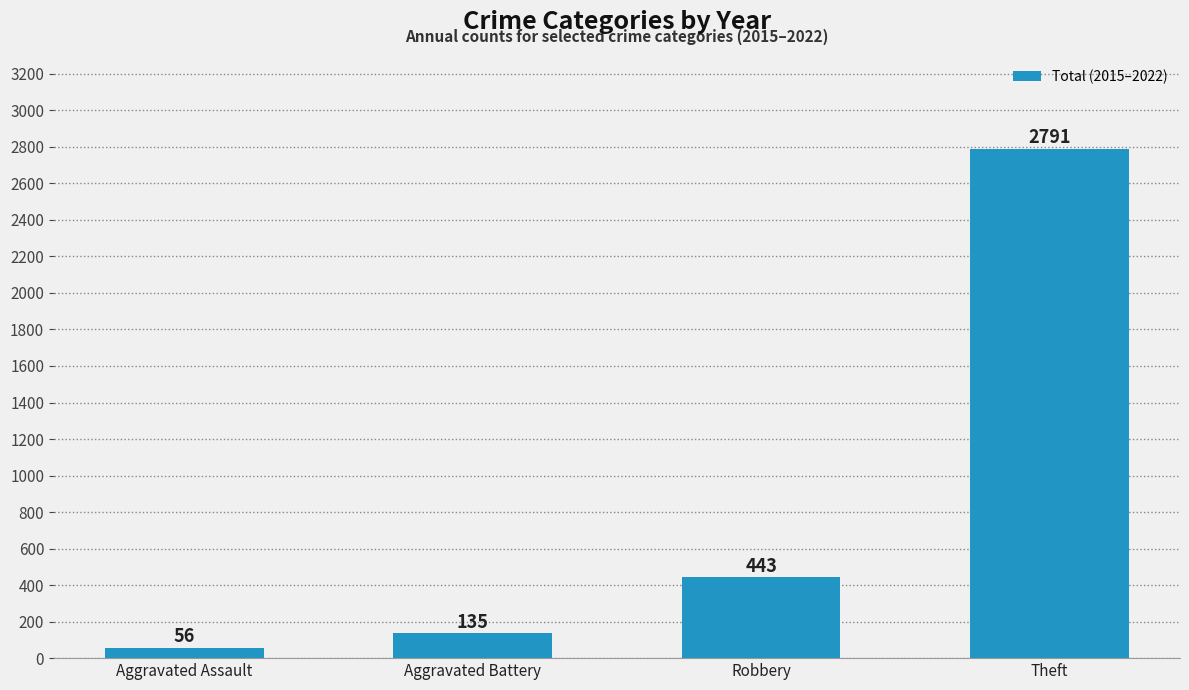

Which label corresponds to the smallest value in the chart?

Aggravated Assault